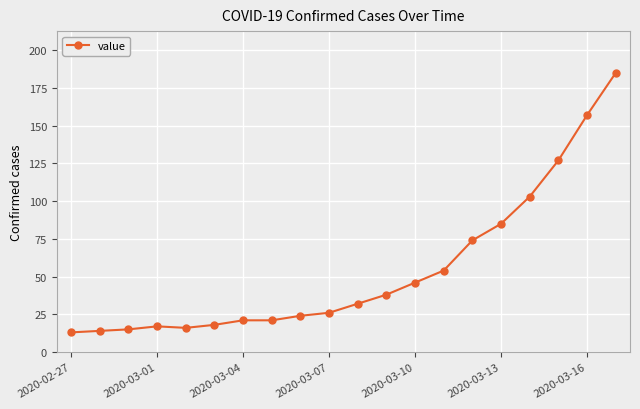

What is the minimum value shown in the chart?

13